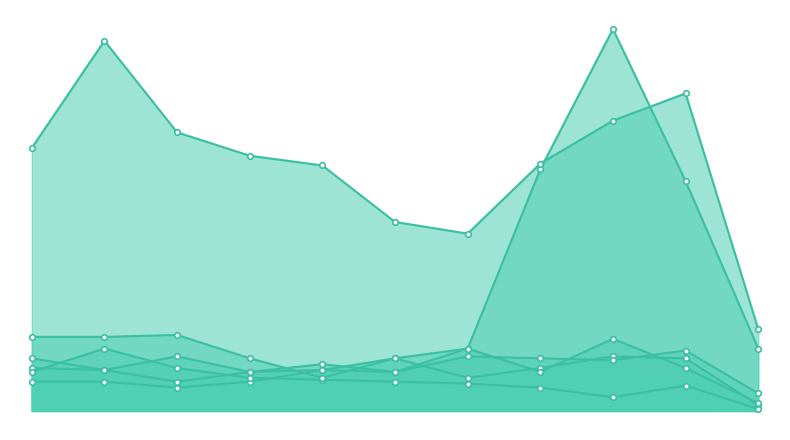

What is the value of the Burglary point at the 8th from the left?

12